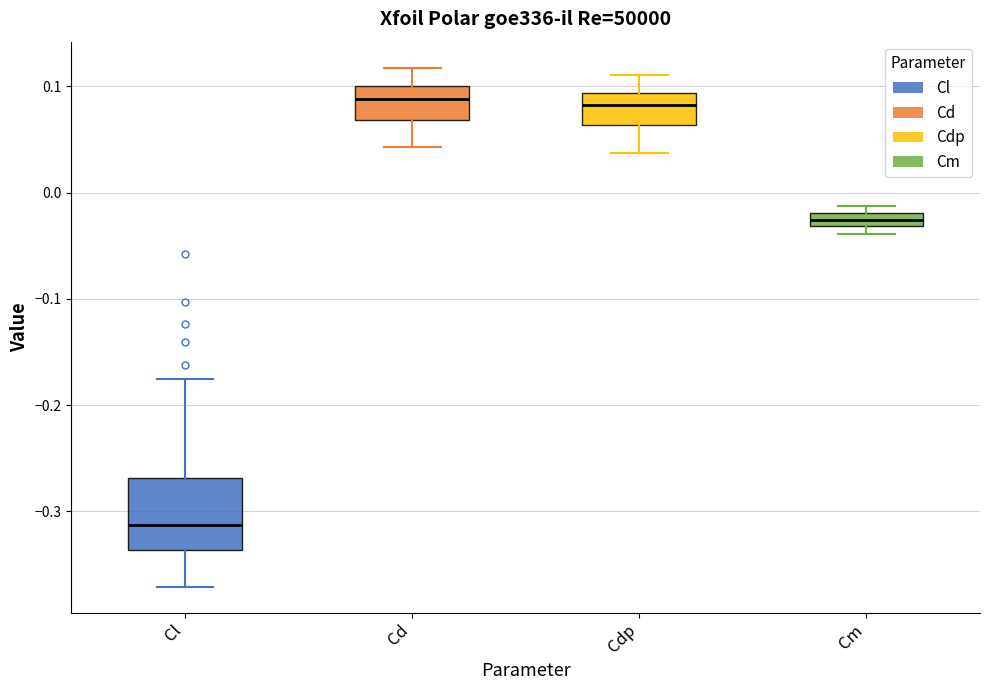

Where is the lower edge of the box for Cl on the y-axis? The values are not printed on the chart, so give them approximately, as read against the axis.

-0.34